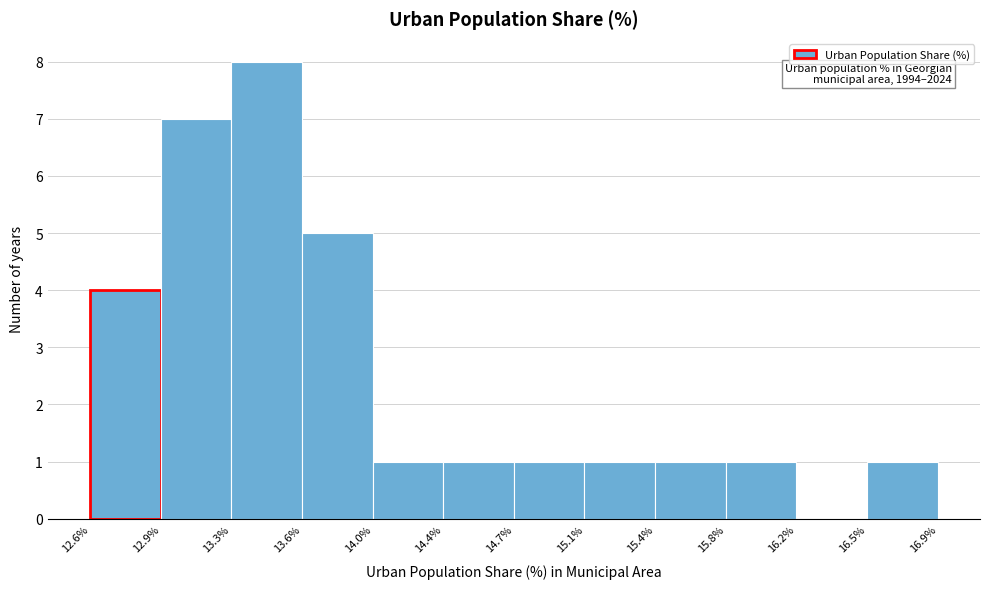

Which range on the x-axis has the tallest bar?

13.3% to 13.6%